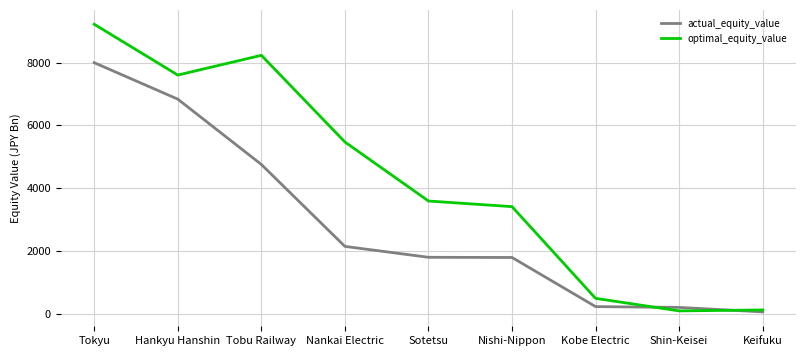

True or false: actual_equity_value has a value of 220.6 at Kobe Electric.

True